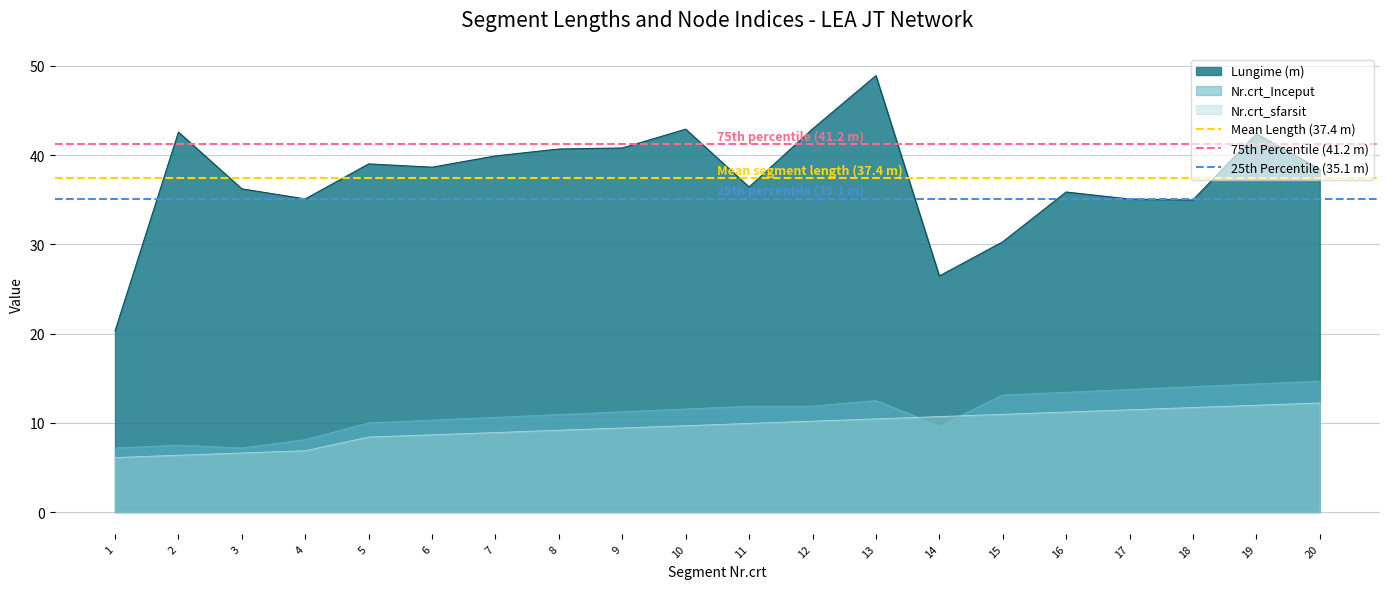

What is the lowest value of the Lungime (m) series?

20.3